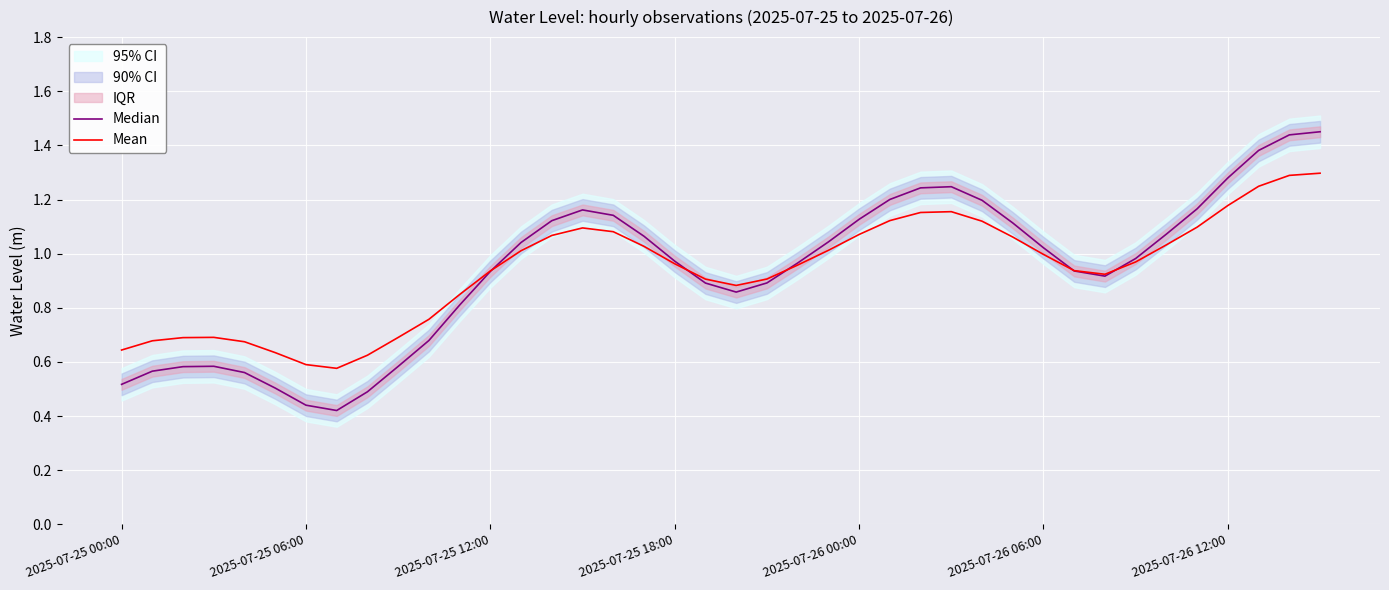

True or false: Median has a value of 0.5 at 15.

False